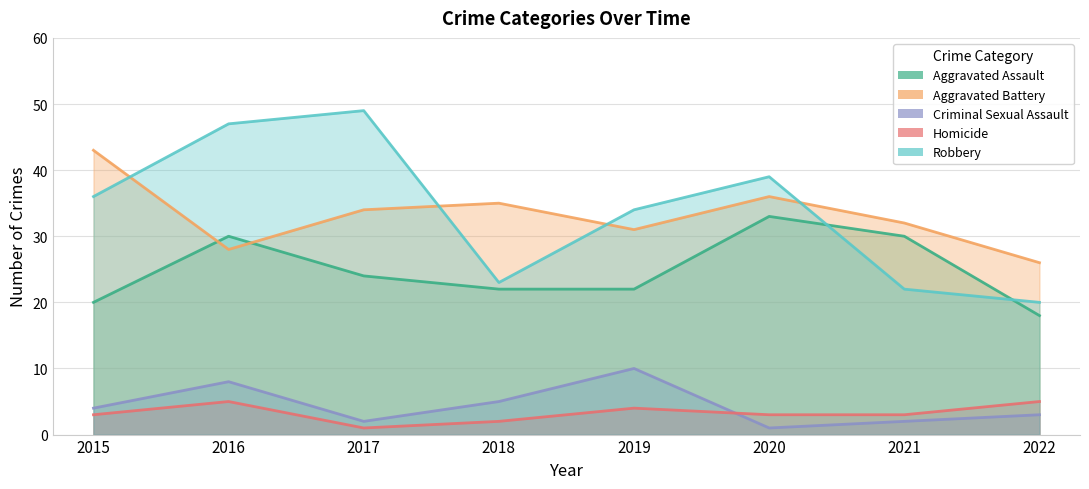

Reading right to left, extract all data points from this chart.

Aggravated Assault: 2022=18	2021=30	2020=33	2019=22	2018=22	2017=24	2016=30	2015=20
Aggravated Battery: 2022=26	2021=32	2020=36	2019=31	2018=35	2017=34	2016=28	2015=43
Criminal Sexual Assault: 2022=3	2021=2	2020=1	2019=10	2018=5	2017=2	2016=8	2015=4
Homicide: 2022=5	2021=3	2020=3	2019=4	2018=2	2017=1	2016=5	2015=3
Robbery: 2022=20	2021=22	2020=39	2019=34	2018=23	2017=49	2016=47	2015=36